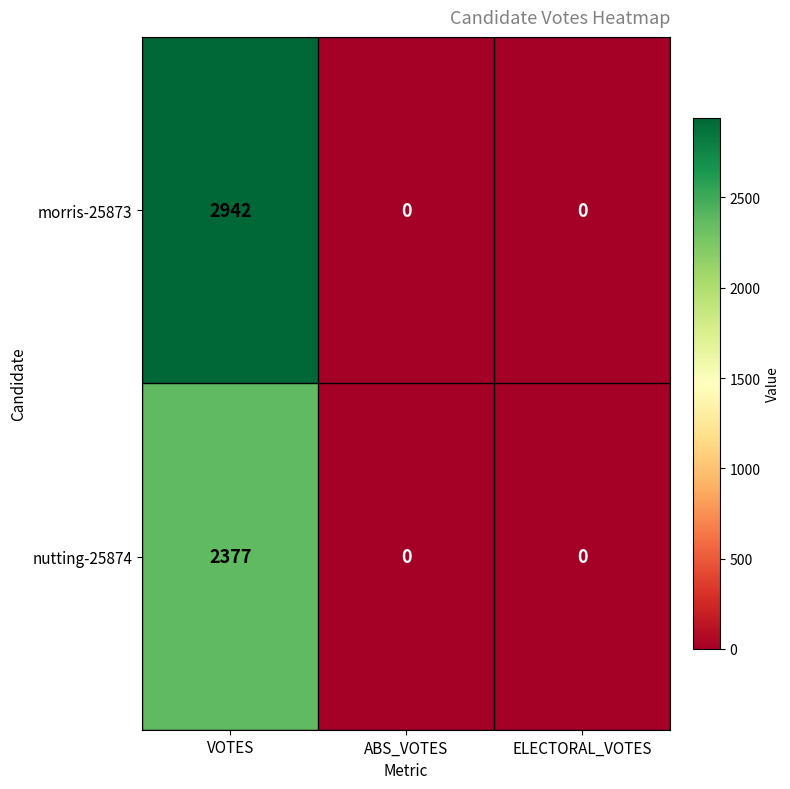

What is the difference between the maximum and minimum values in the nutting-25874 series?

2377